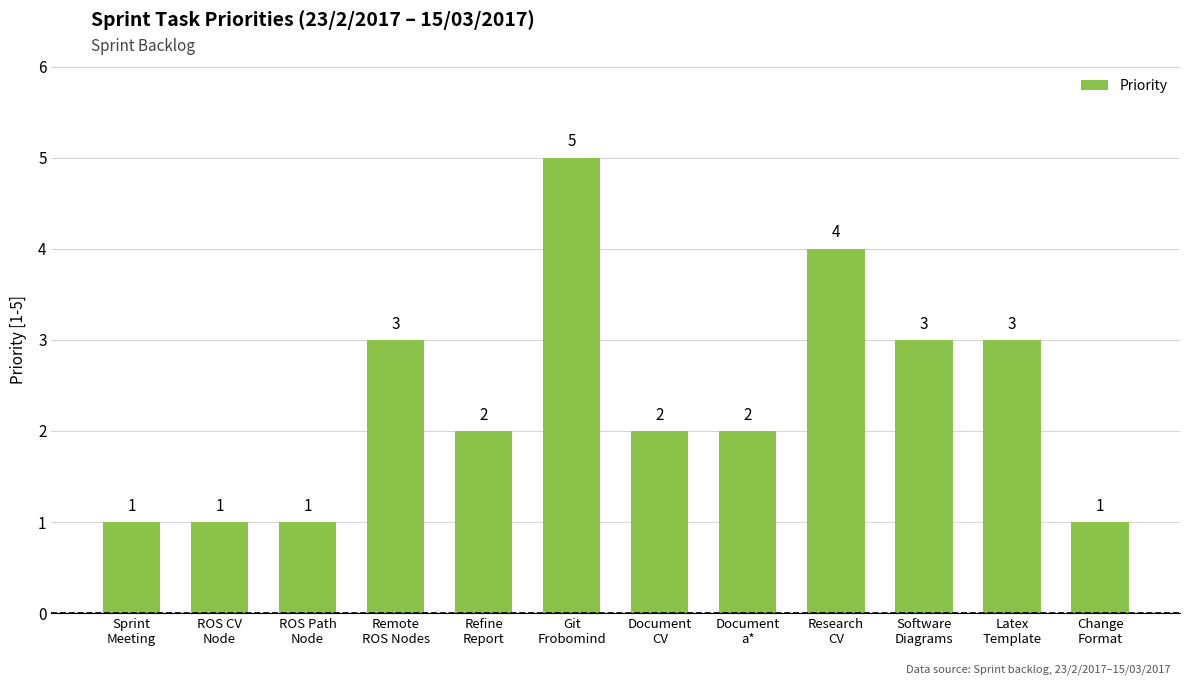

Which has a higher value, Document
CV or Change
Format?

Document
CV